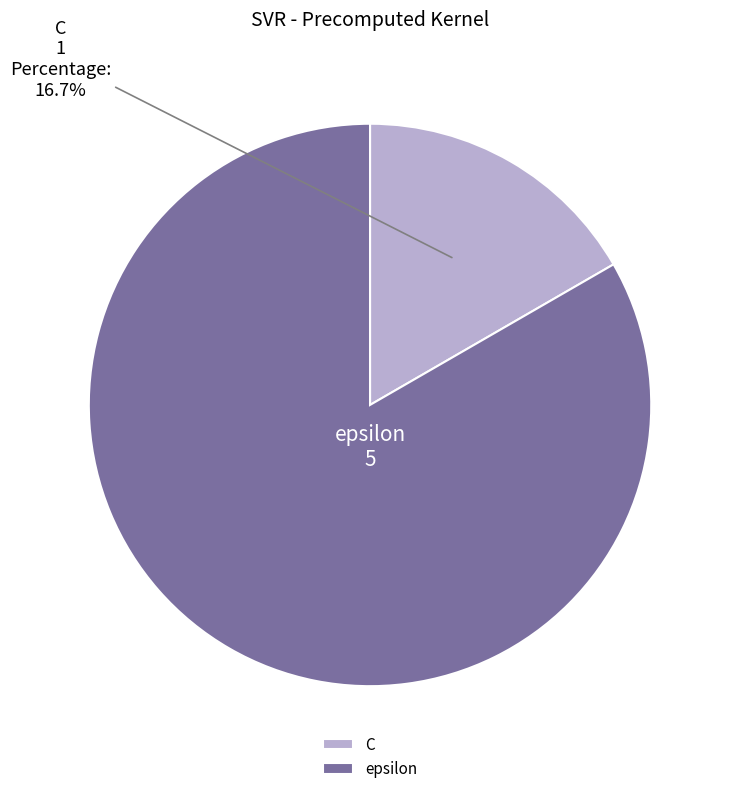

Rank the categories by value from lowest to highest.

C, epsilon